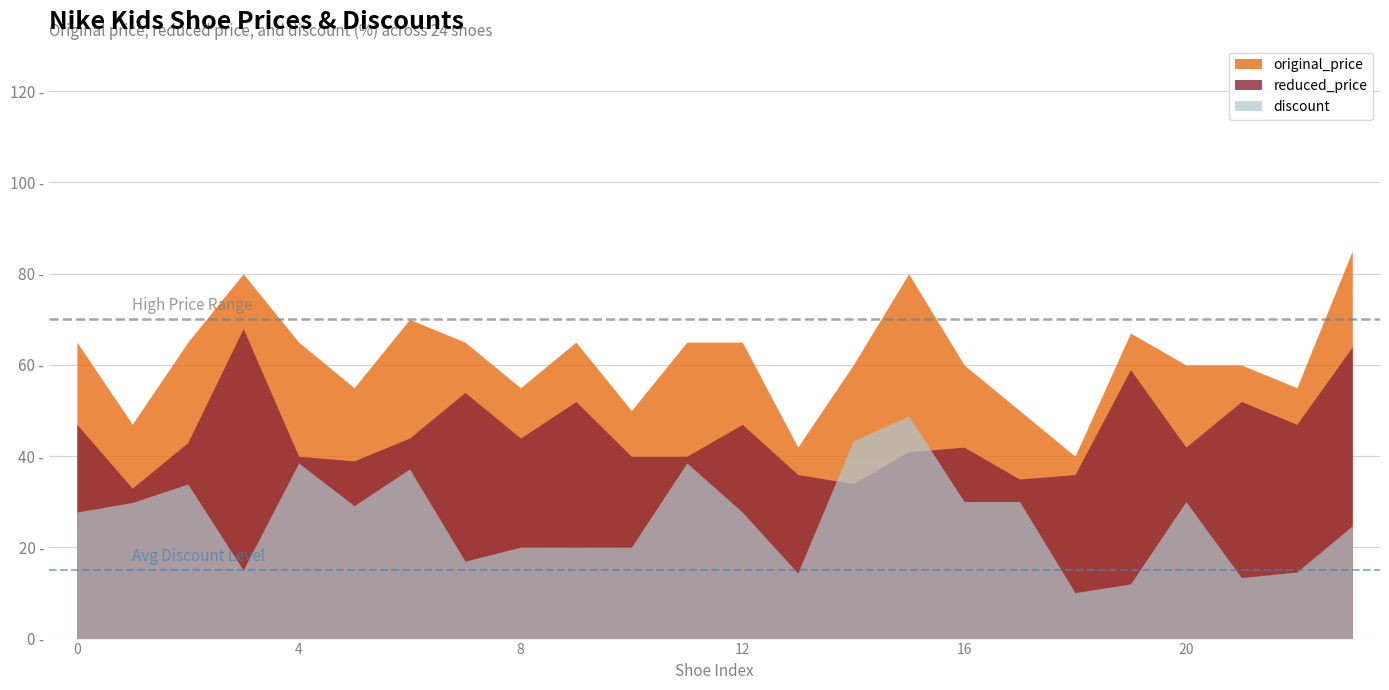

How many lines are shown in the chart?

3